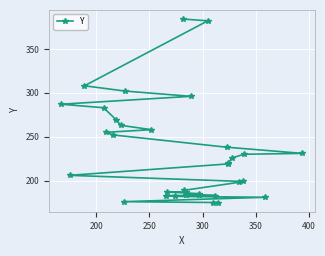

How many data points are less than 219?

17